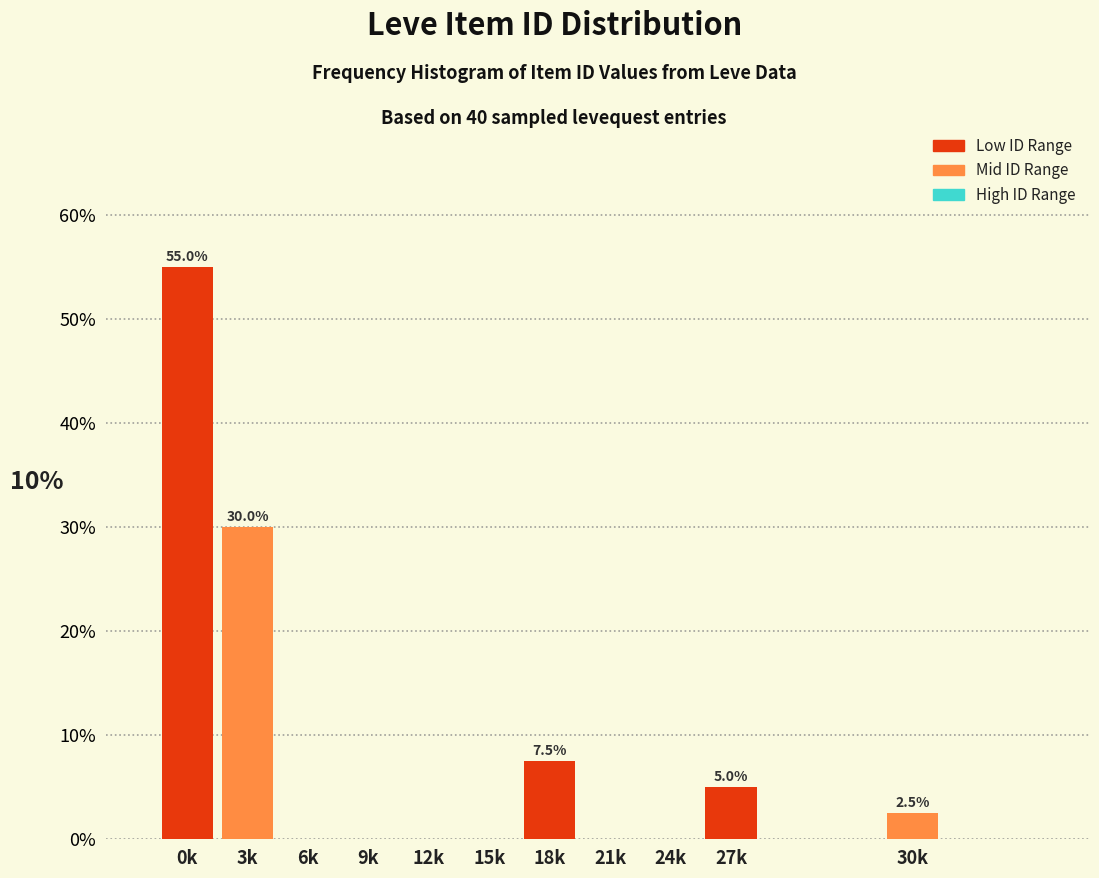

Reading left to right, what are all the values shown in this chart?

0k=55.0	3k=30.0	6k=0.0	9k=0.0	12k=0.0	15k=0.0	18k=7.5	21k=0.0	24k=0.0	27k=5.0	30k=2.5